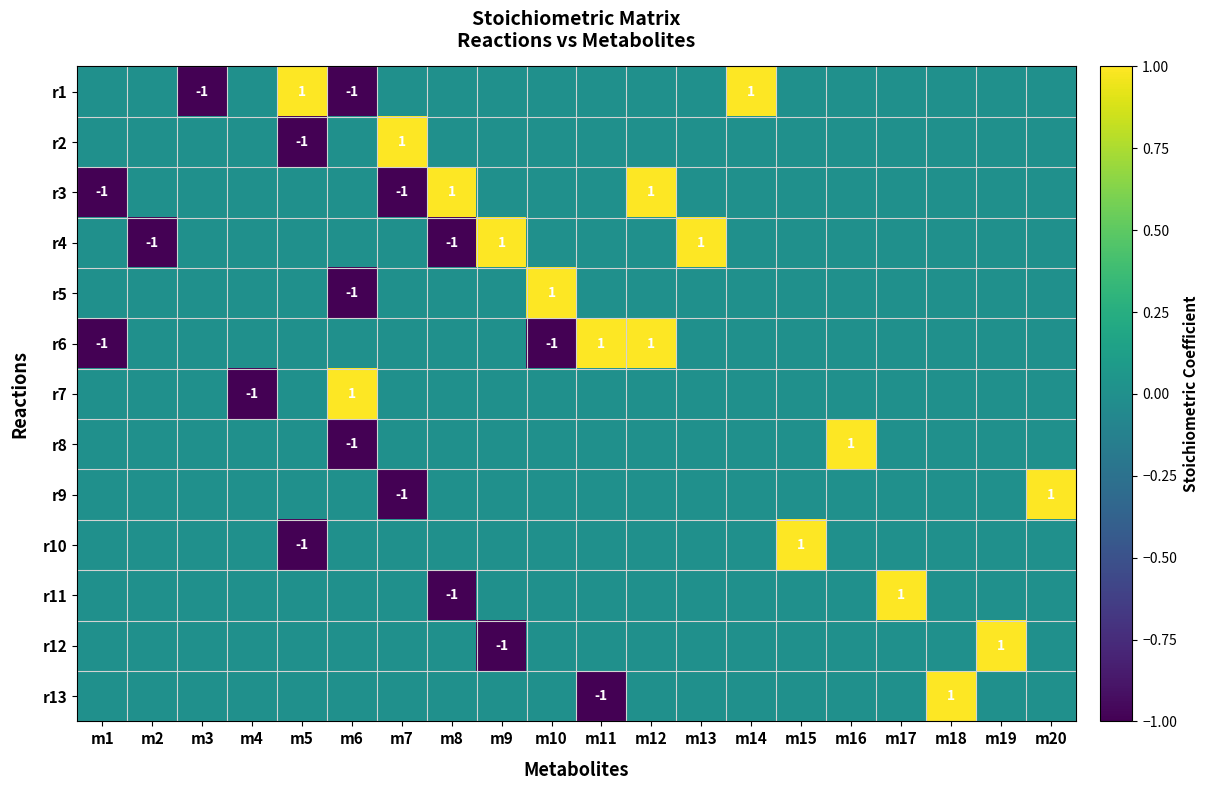

How many positive values does the r4 series have?

2